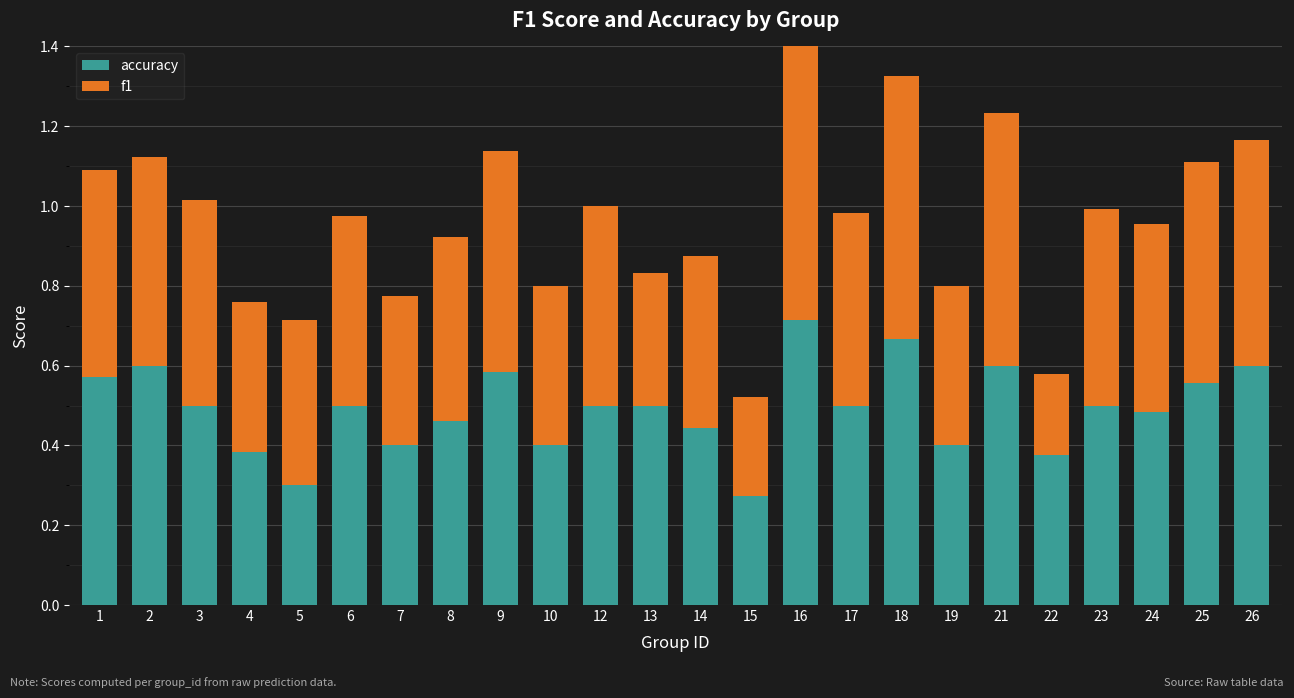

Which series has the largest total across all categories?

accuracy